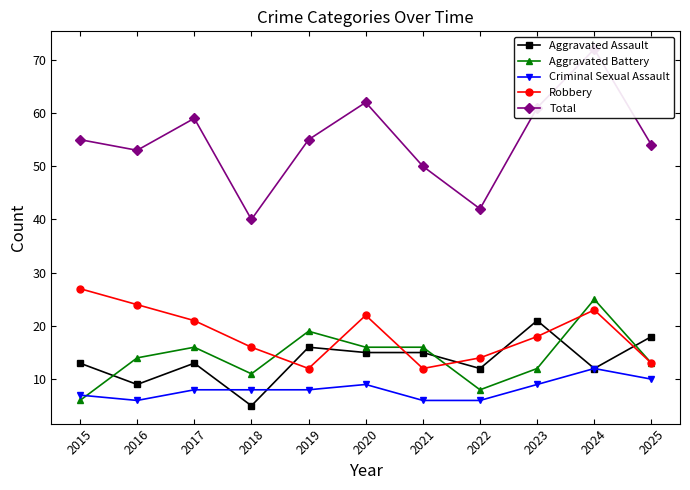

Where is Robbery nearest to the value 19?

2023